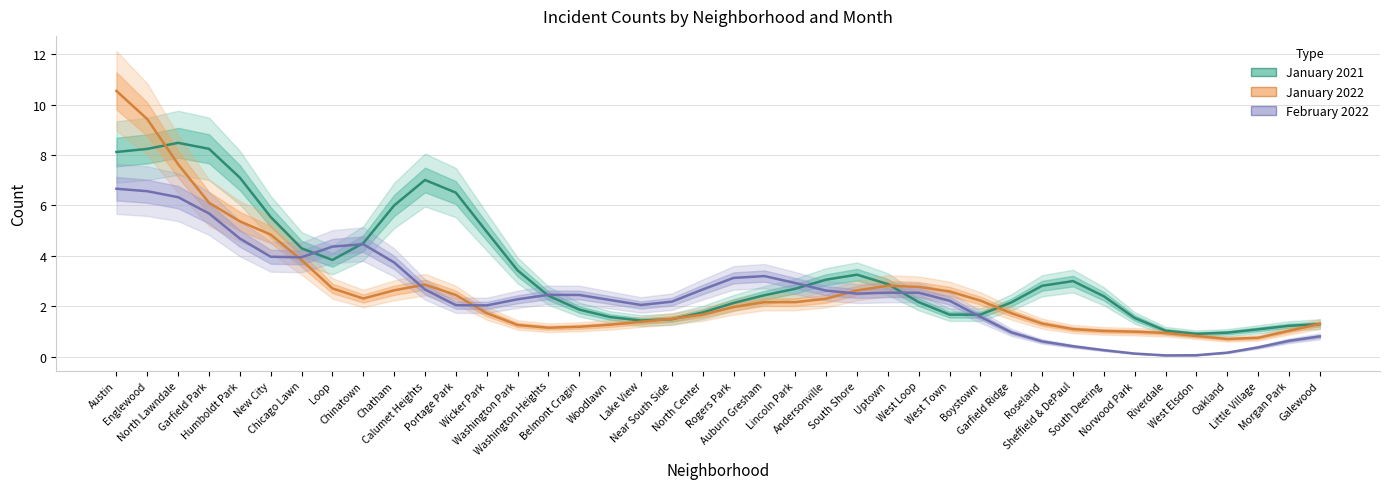

Reading left to right, extract all data points from this chart.

January 2021: 8.1	8.2	8.5	8.2	7.1	5.5	4.3	3.8	4.5	6.0	7.0	6.5	5.0	3.4	2.4	1.9	1.6	1.4	1.5	1.7	2.1	2.4	2.7	3.1	3.3	2.9	2.2	1.7	1.7	2.1	2.8	3.0	2.4	1.5	1.0	0.9	0.9	1.1	1.2	1.3
January 2022: 10.5	9.4	7.6	6.1	5.4	4.8	3.8	2.7	2.3	2.6	2.9	2.4	1.7	1.3	1.1	1.2	1.3	1.4	1.5	1.7	2.0	2.2	2.2	2.3	2.6	2.8	2.8	2.6	2.2	1.7	1.3	1.1	1.0	1.0	0.9	0.8	0.7	0.7	1.0	1.3
February 2022: 6.7	6.6	6.3	5.7	4.7	4.0	3.9	4.4	4.5	3.7	2.7	2.0	2.0	2.3	2.5	2.4	2.2	2.0	2.2	2.7	3.1	3.2	2.9	2.6	2.5	2.5	2.5	2.2	1.6	1.0	0.6	0.4	0.3	0.1	0.0	0.1	0.2	0.4	0.6	0.8